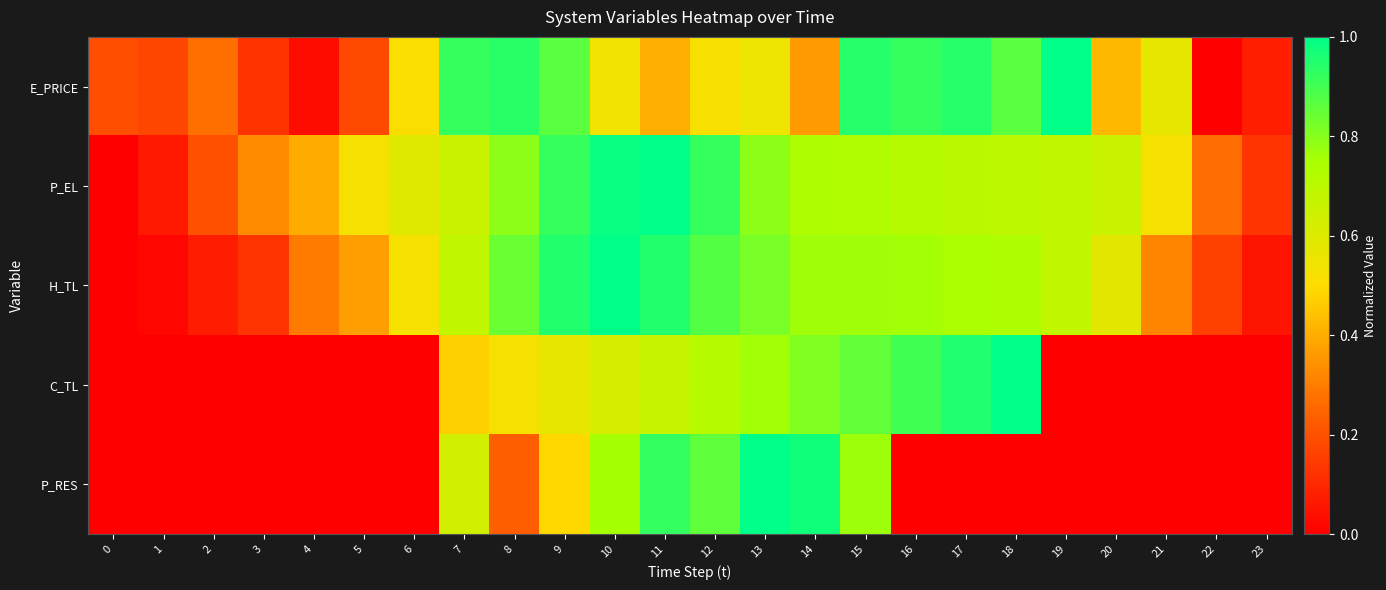

How many data points does each series have?

24